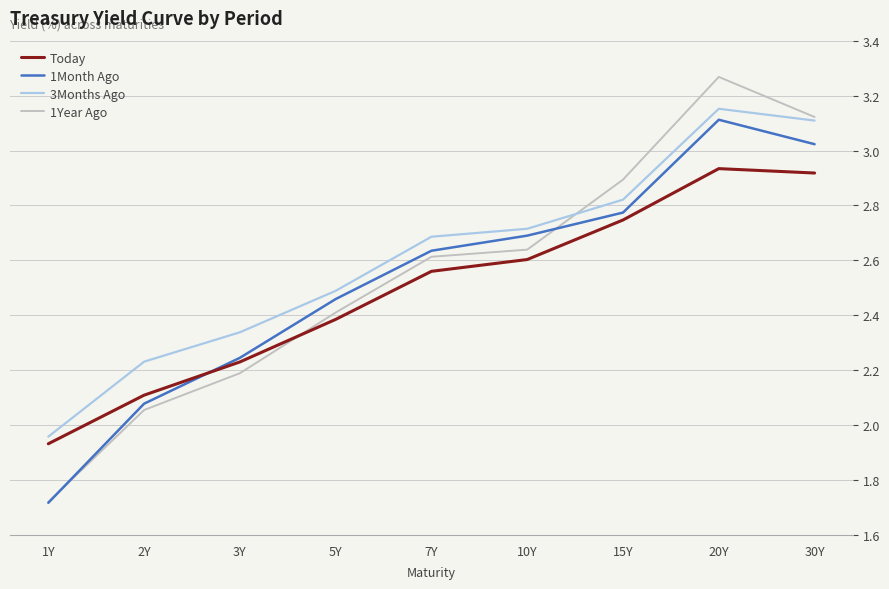

At which label does 1Month Ago reach its peak?

20Y